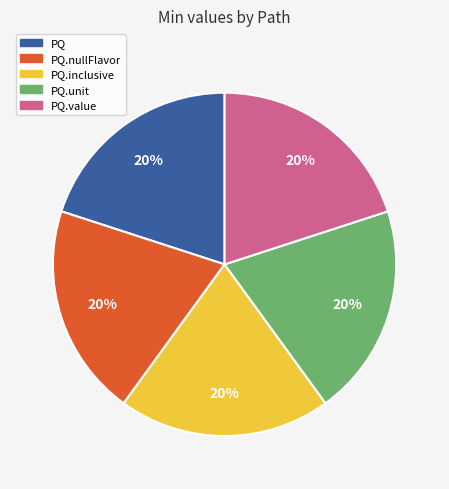

What is the ratio of the value at PQ to the value at PQ.nullFlavor?

1.0